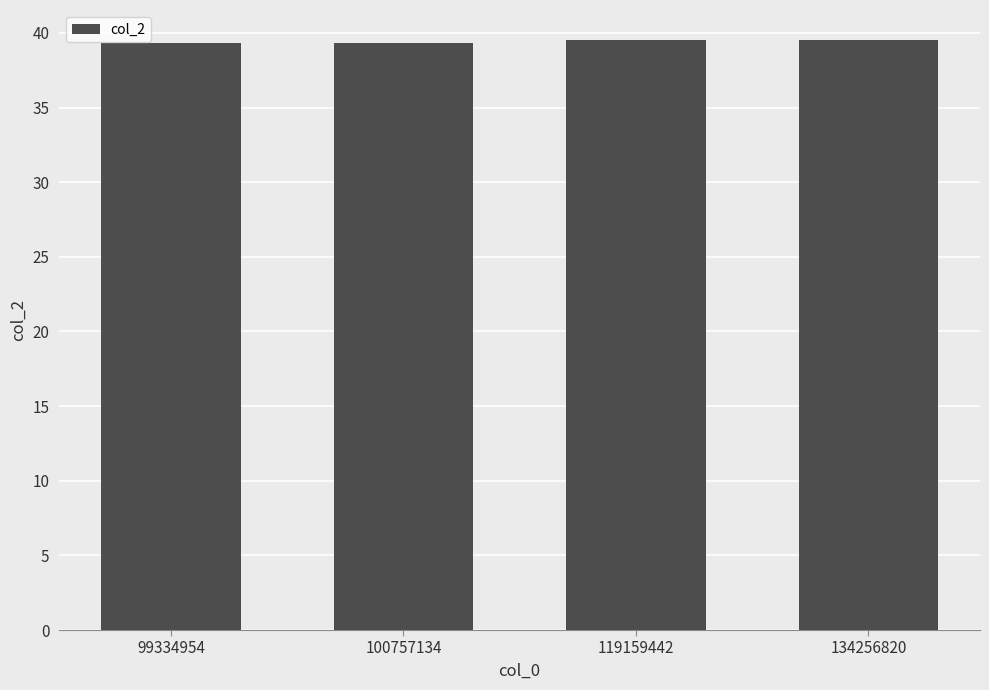

Approximately how many times larger is the value at 119159442 compared to 99334954?

1.0